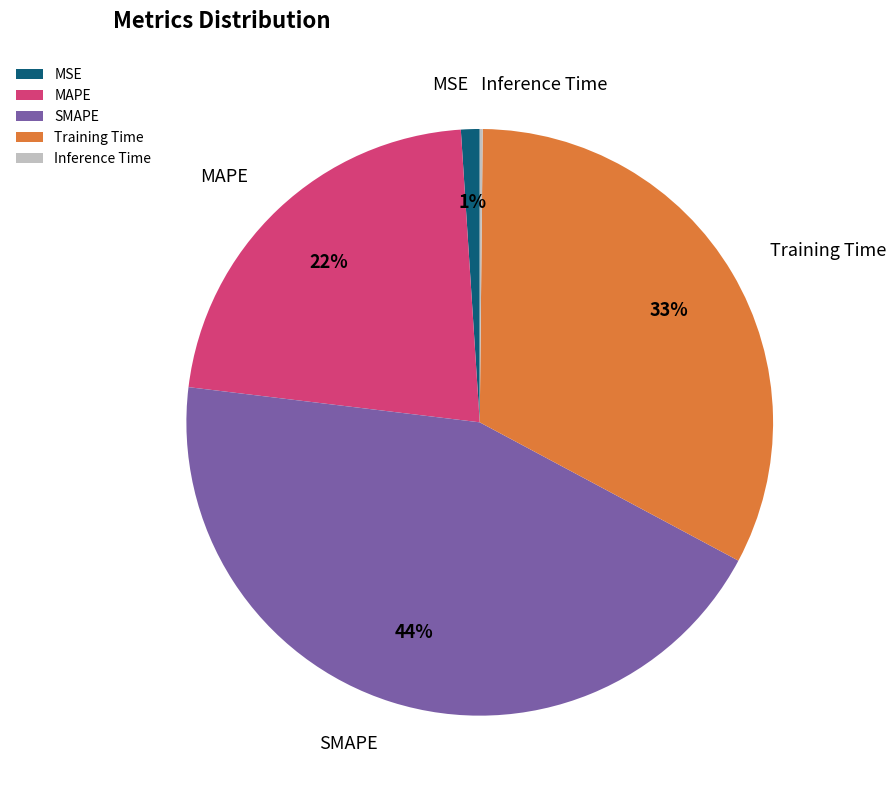

Is there a majority slice in this chart?

No